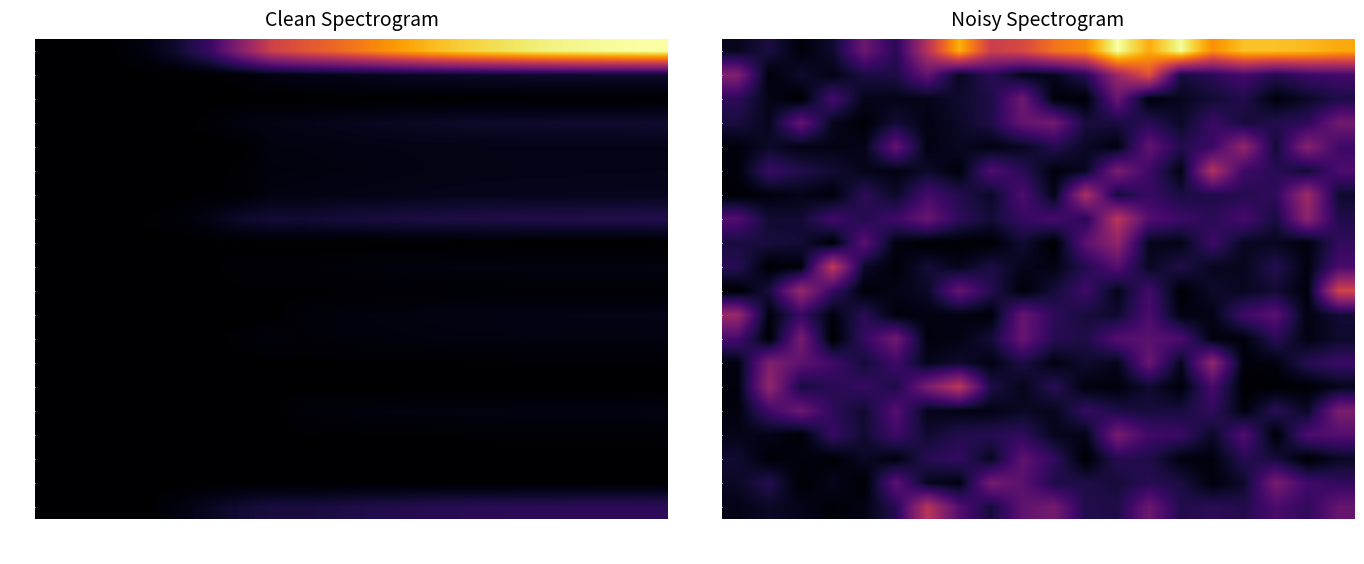

What is the maximum value shown in the chart?

856.9